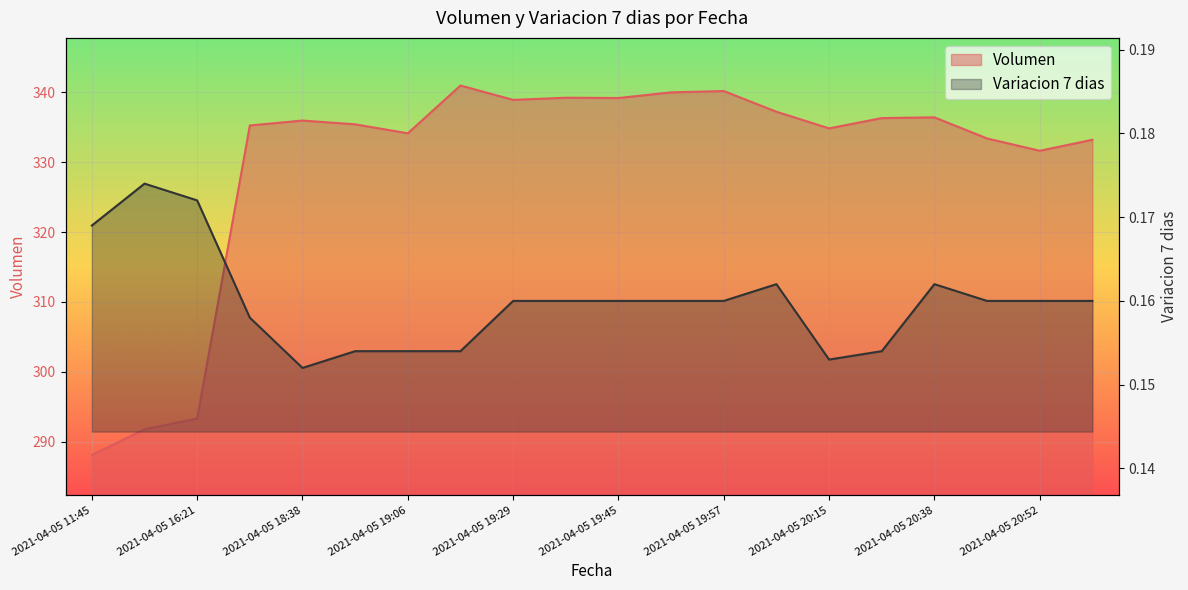

At which label does Volumen first exceed 335?

2021-04-05 18:21